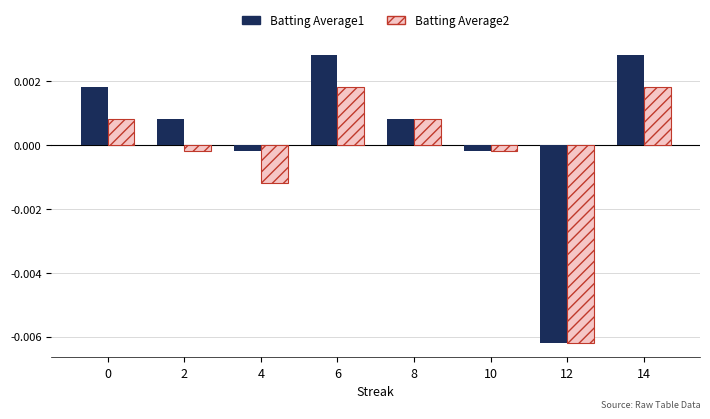

At which category does the chart reach its minimum across all series?

12